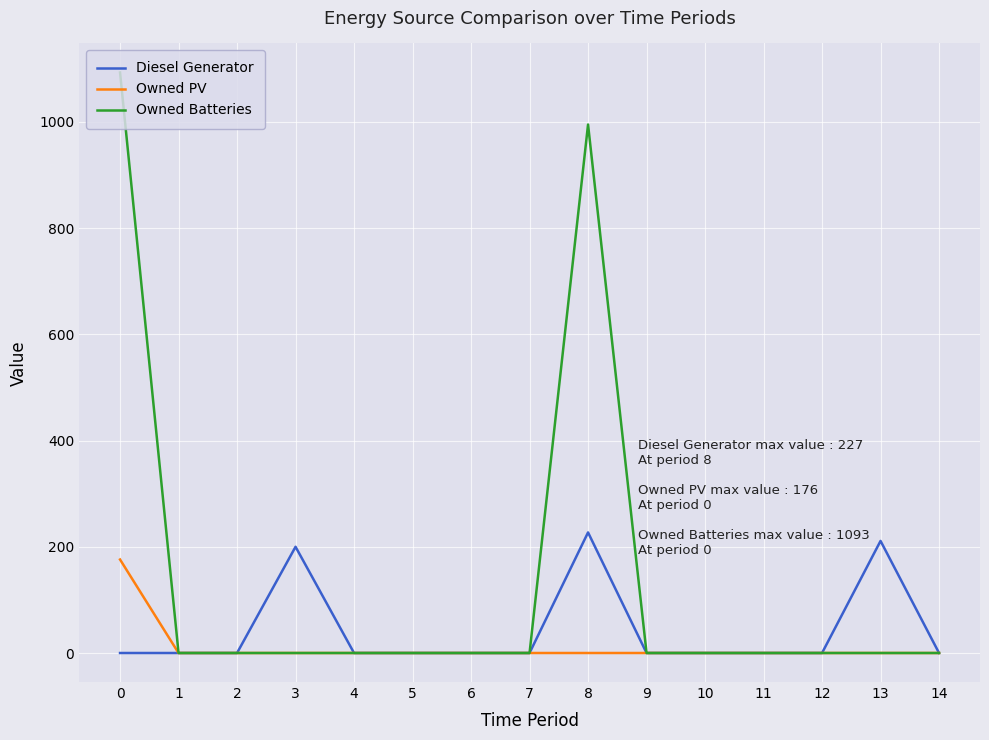

What is the greatest value displayed?

1093